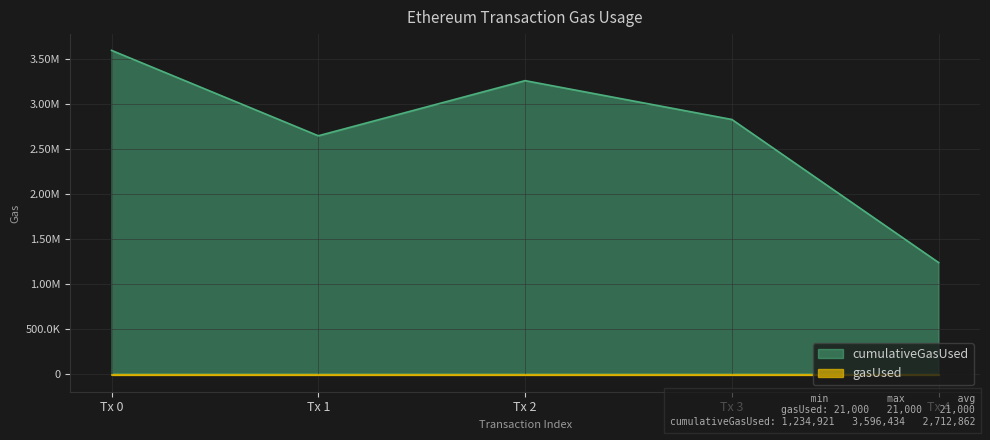

The chart shows a value of 2827421 at Tx 3. True or false?

True